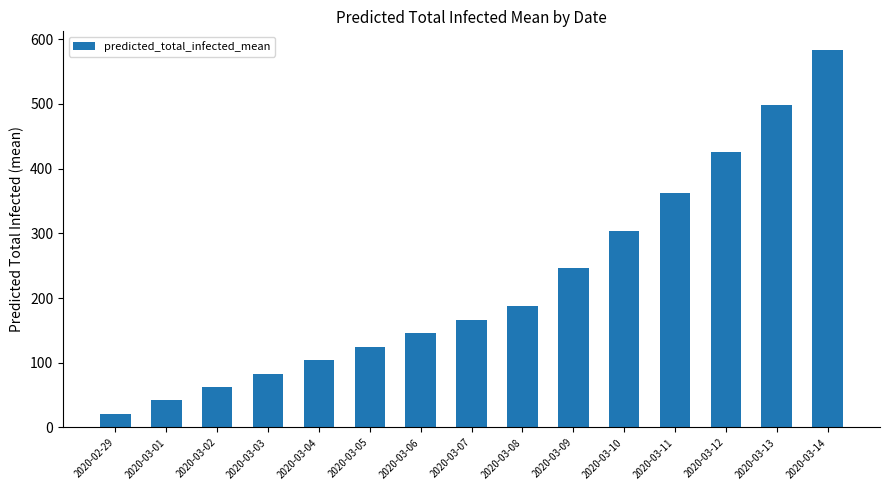

What is the maximum value shown in the chart?

583